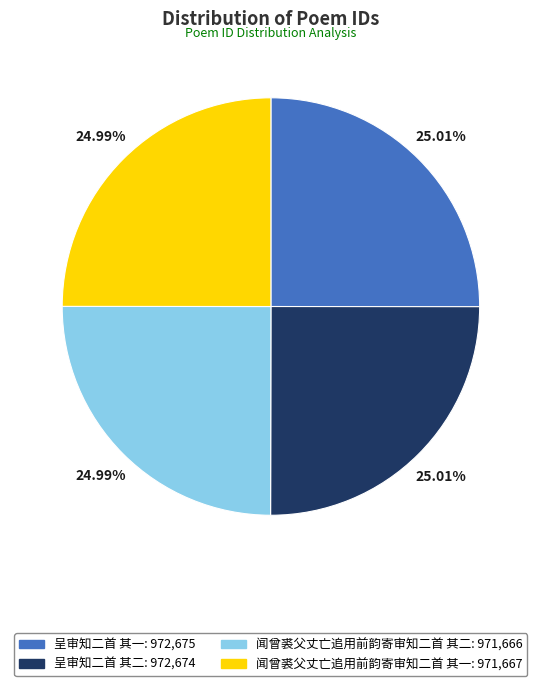

How many slices are in this pie chart?

4